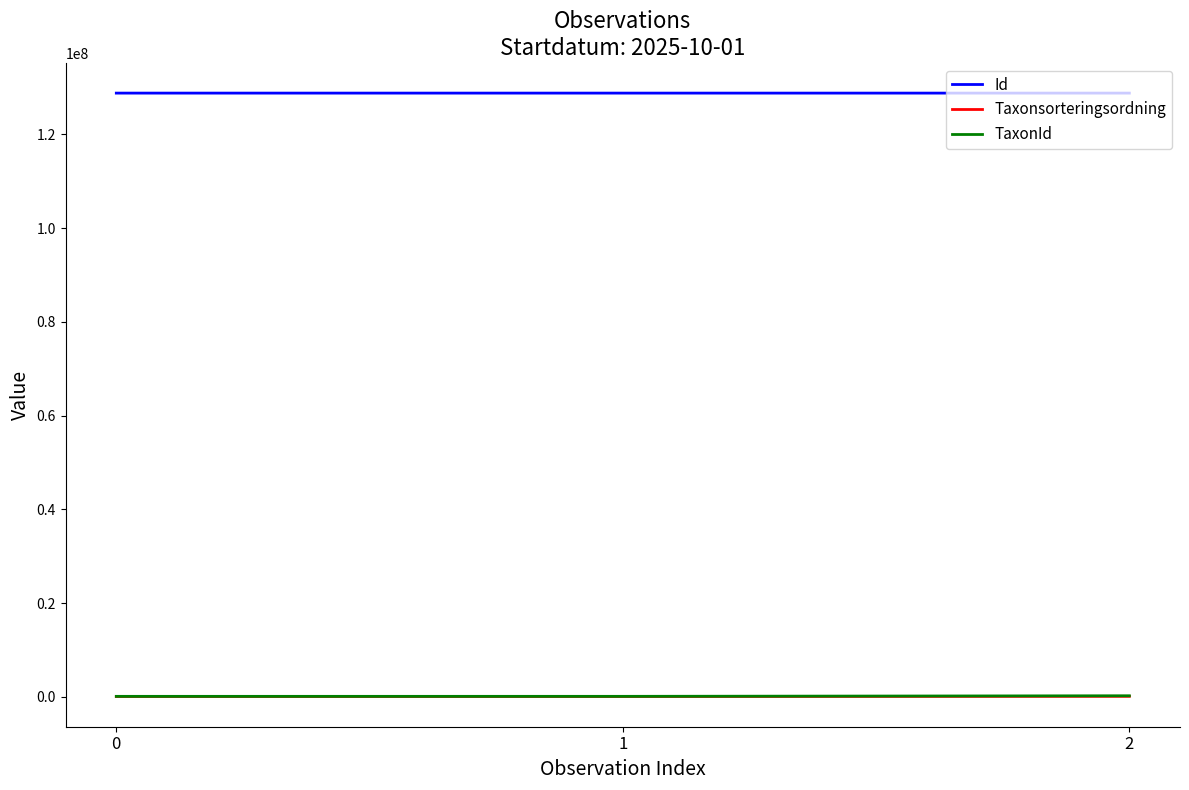

What is the highest value of the Id series?

128832998